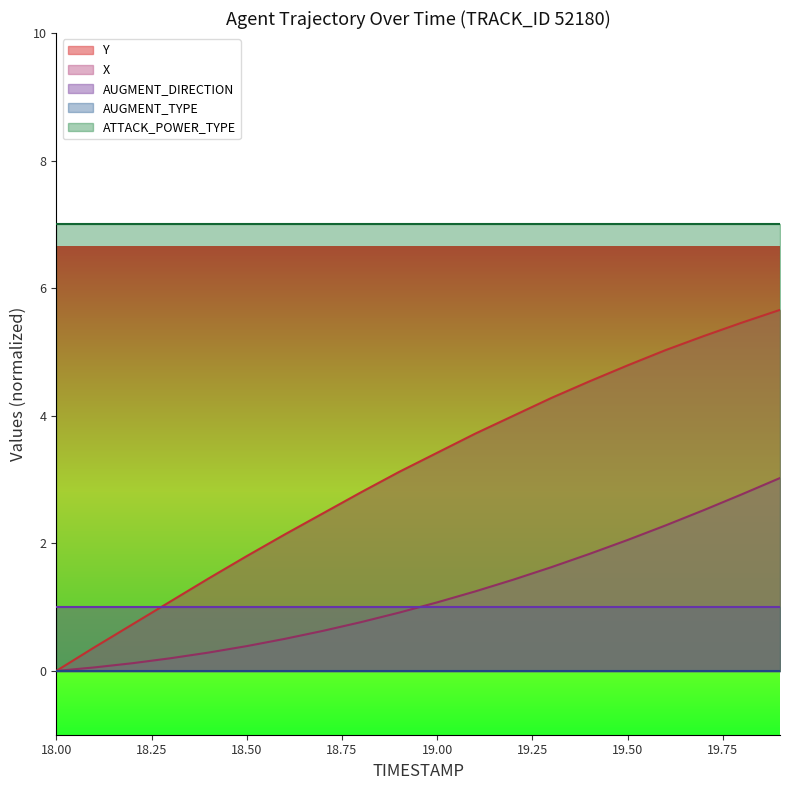

How many data points in Y are above 3?

11